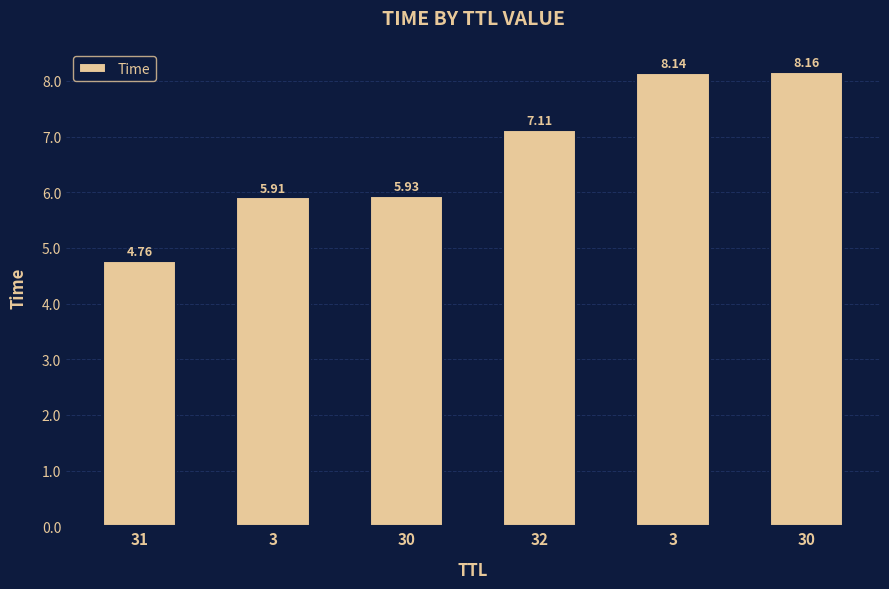

Reading left to right, what are all the values shown in this chart?

4.8	5.9	5.9	7.1	8.1	8.2